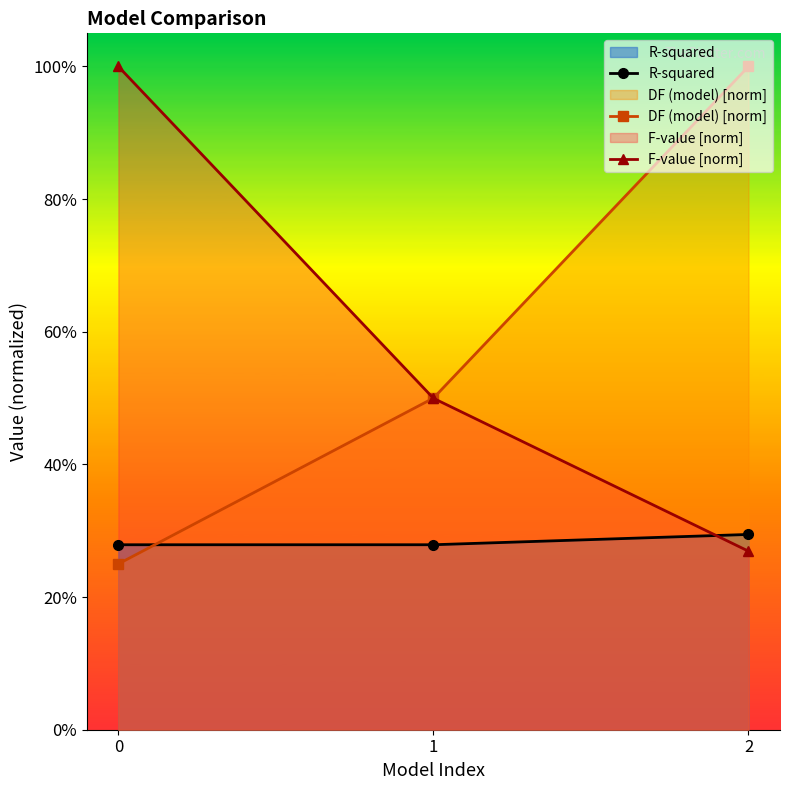

Count the number of categories in the chart.

3